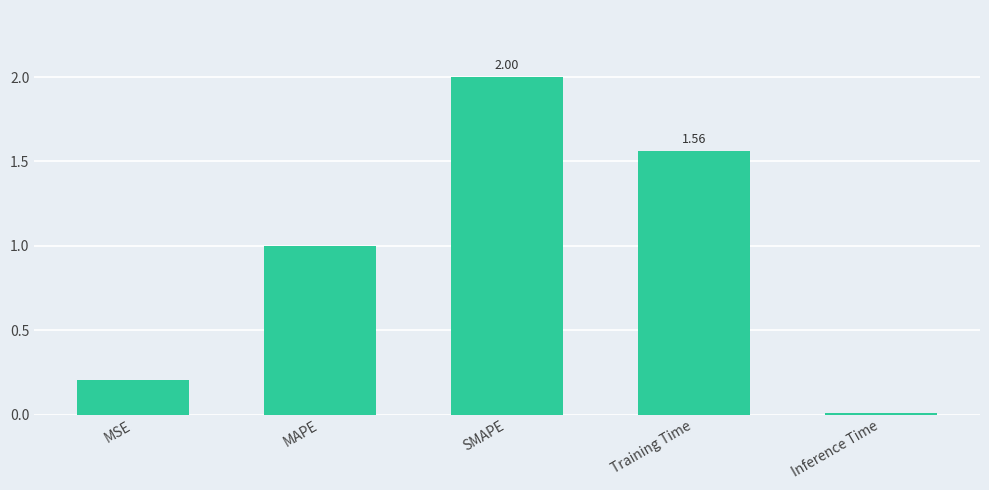

What is the value of the 1st bar from the left?

0.2